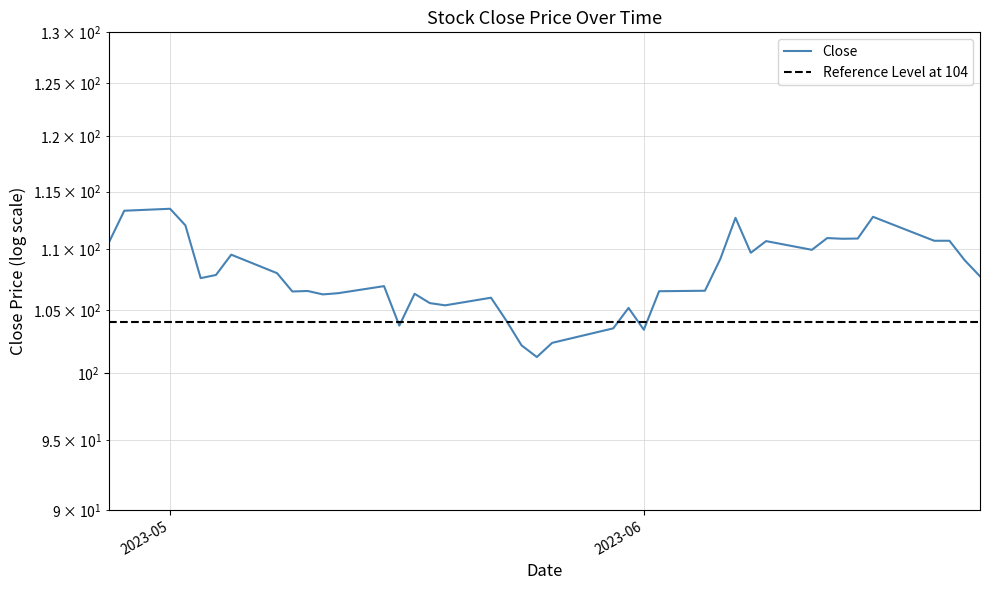

True or false: there are more than 1 points higher than both neighbors.

True